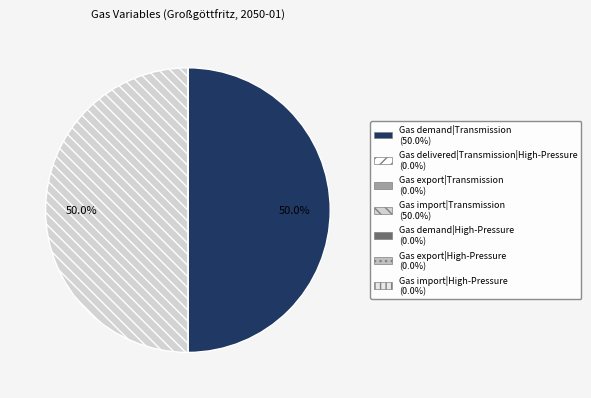

Is the sum of Gas delivered|Transmission|High-Pressure and Gas export|High-Pressure greater than half?

No